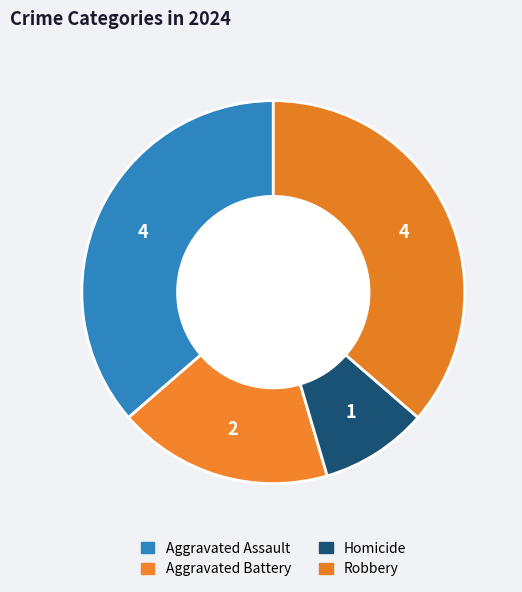

Is there any slice that represents more than half of the pie?

No